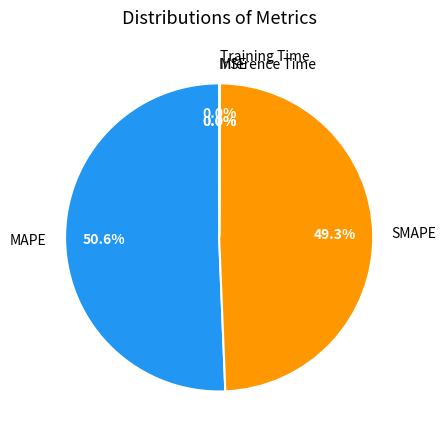

Which slice represents more than half of the pie?

MAPE